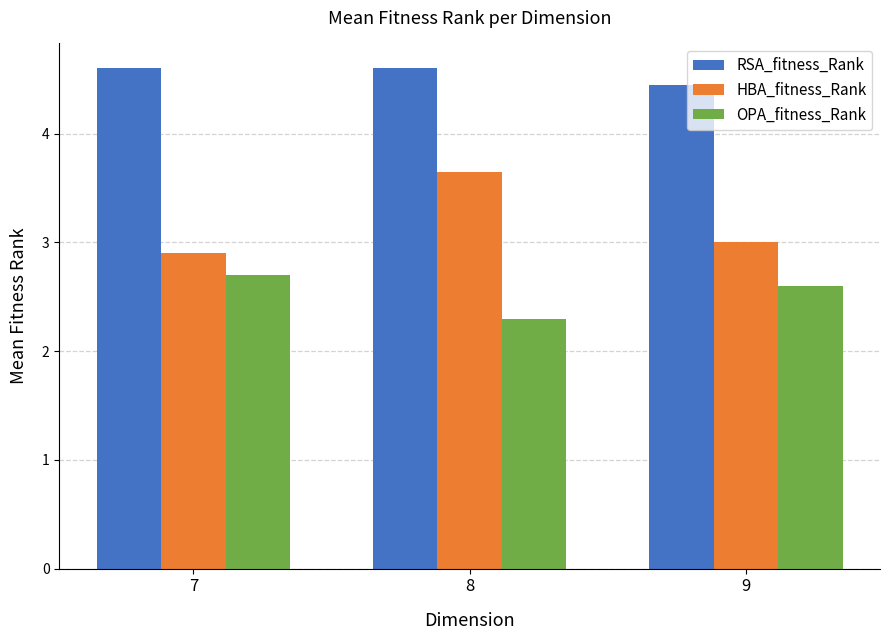

What is the spread (max minus min) of values at 7?

1.9